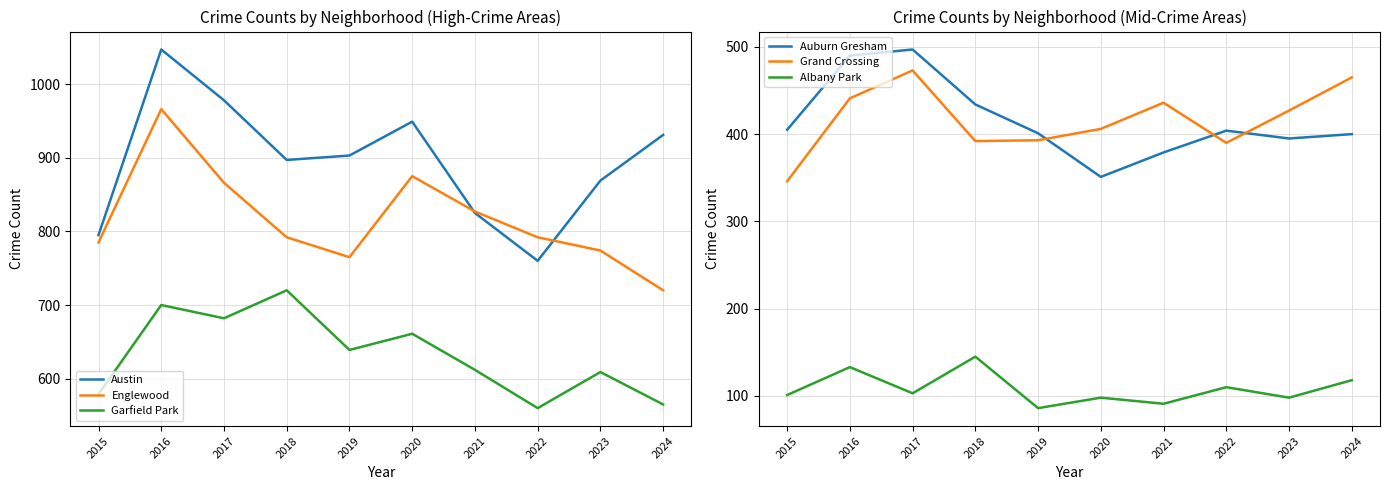

How many times do Grand Crossing and Auburn Gresham cross each other?

3